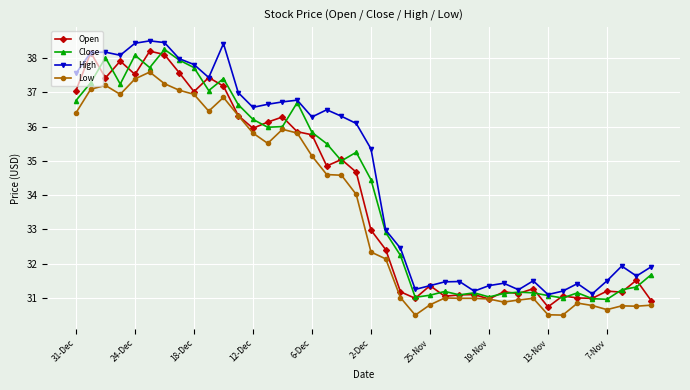

What are all the series names shown in the legend?

Open, Close, High, Low